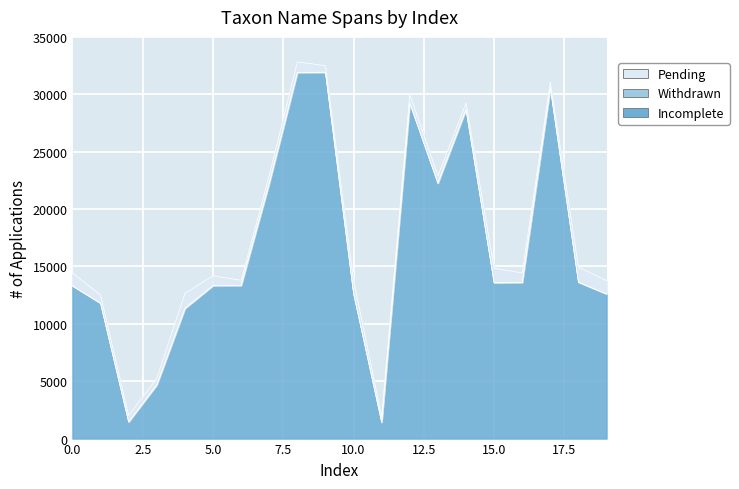

What is the difference between the Withdrawn values at 17 and 2?

29111